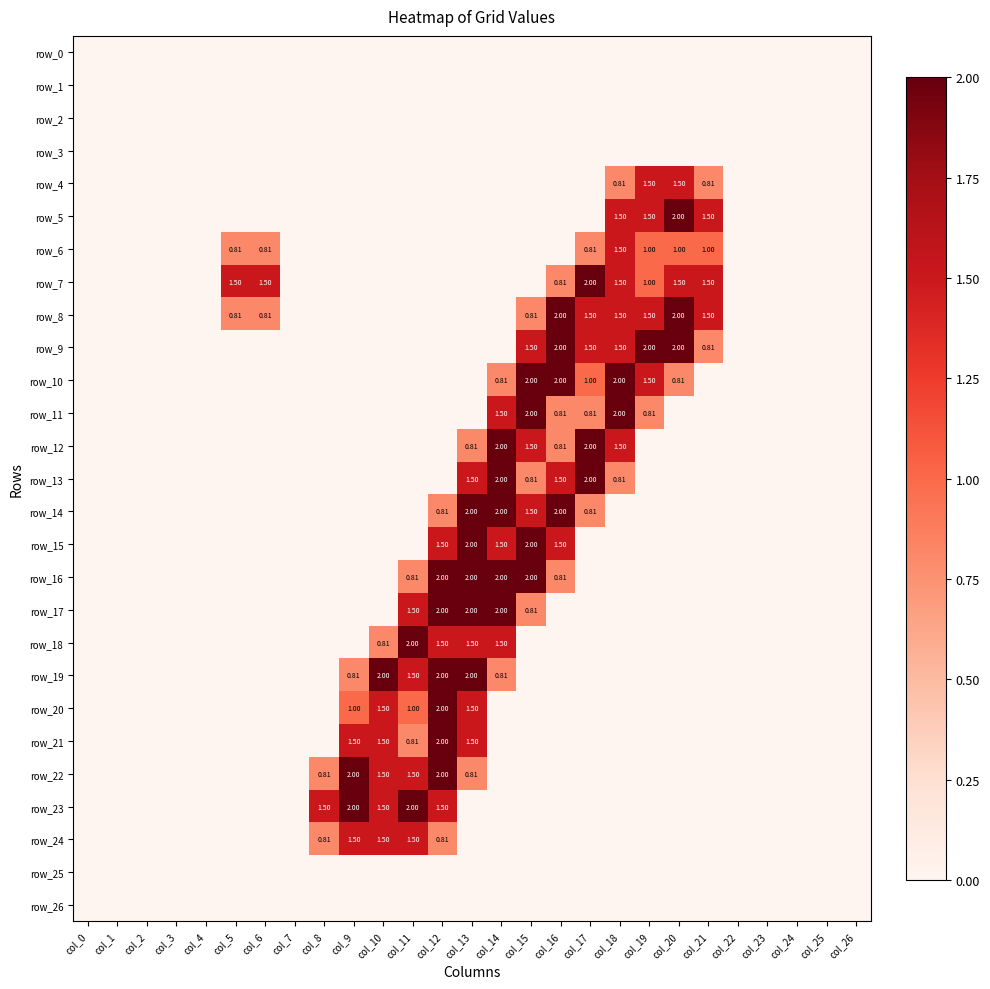

What is the maximum value shown in the chart?

2.0